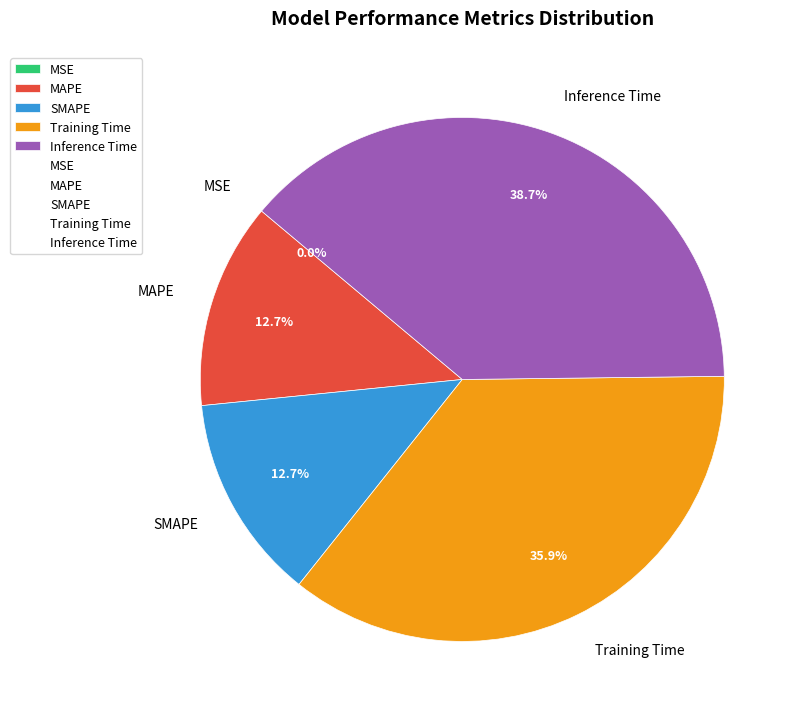

Which slice is the largest?

Inference Time